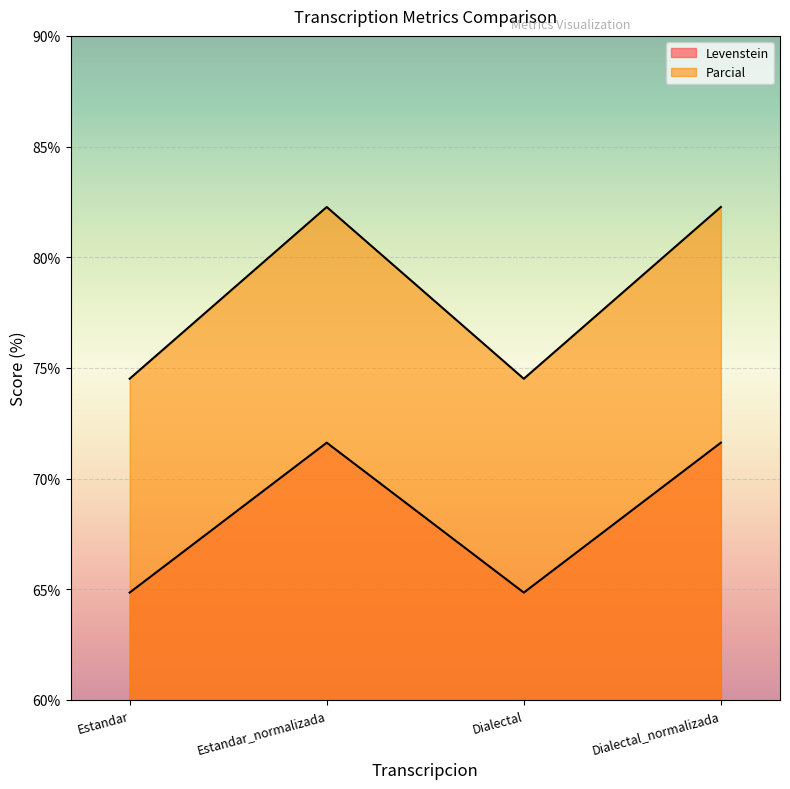

Where is the first local minimum for Levenstein?

Dialectal